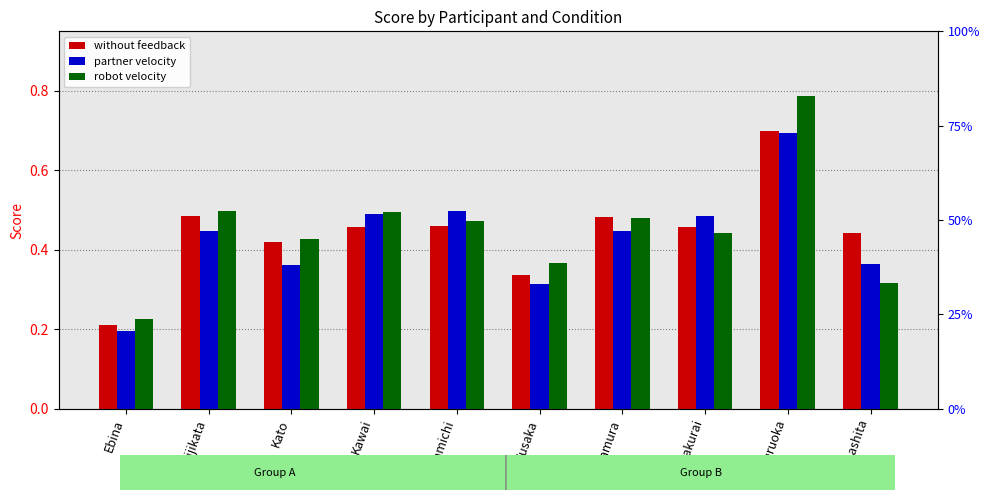

Reading right to left, transcribe all the data shown in this chart.

without feedback: 0.4	0.7	0.5	0.5	0.3	0.5	0.5	0.4	0.5	0.2
partner velocity: 0.4	0.7	0.5	0.4	0.3	0.5	0.5	0.4	0.4	0.2
robot velocity: 0.3	0.8	0.4	0.5	0.4	0.5	0.5	0.4	0.5	0.2